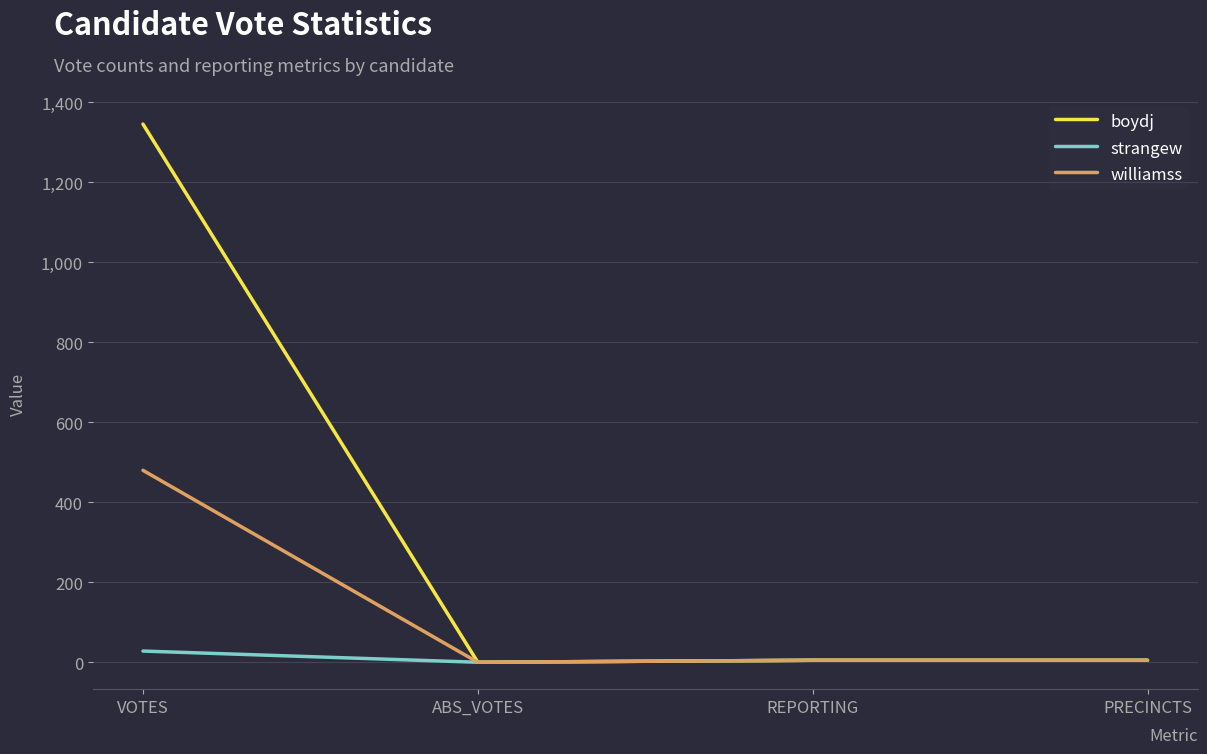

Which series has the largest total across all categories?

boydj